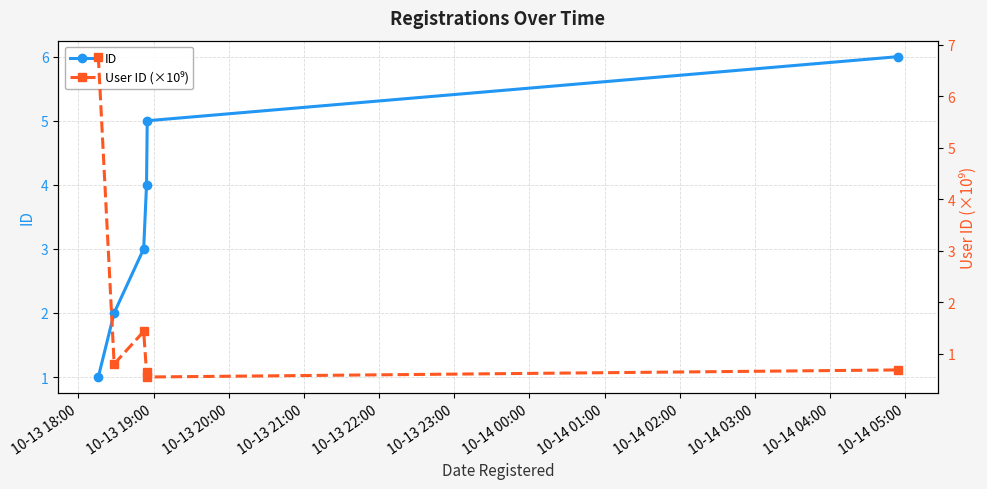

What is the difference between the highest and lowest values at 10-13 21:00?

3.4